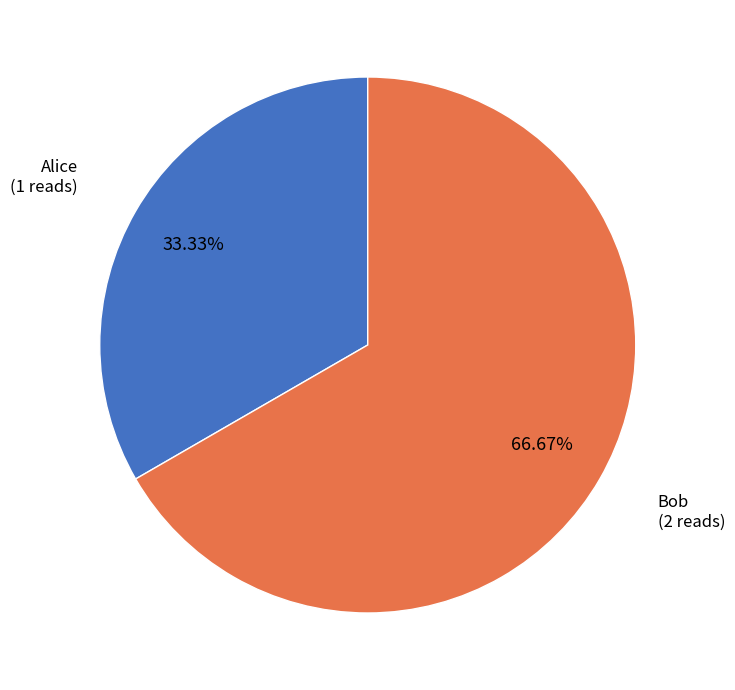

Does any single category account for the majority?

Yes